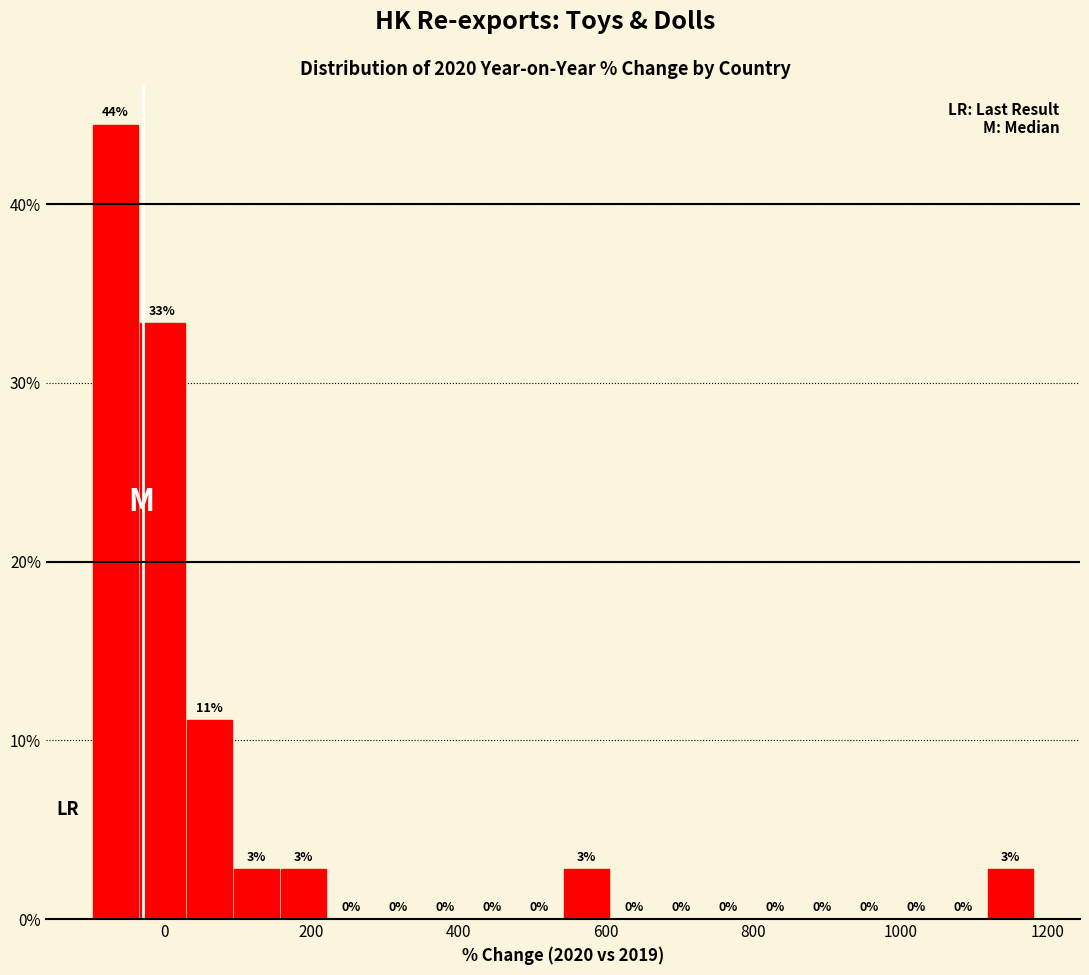

Around what value on the x-axis is the tallest bar? Give the approximate position of its centre, as read against the axis.

-60